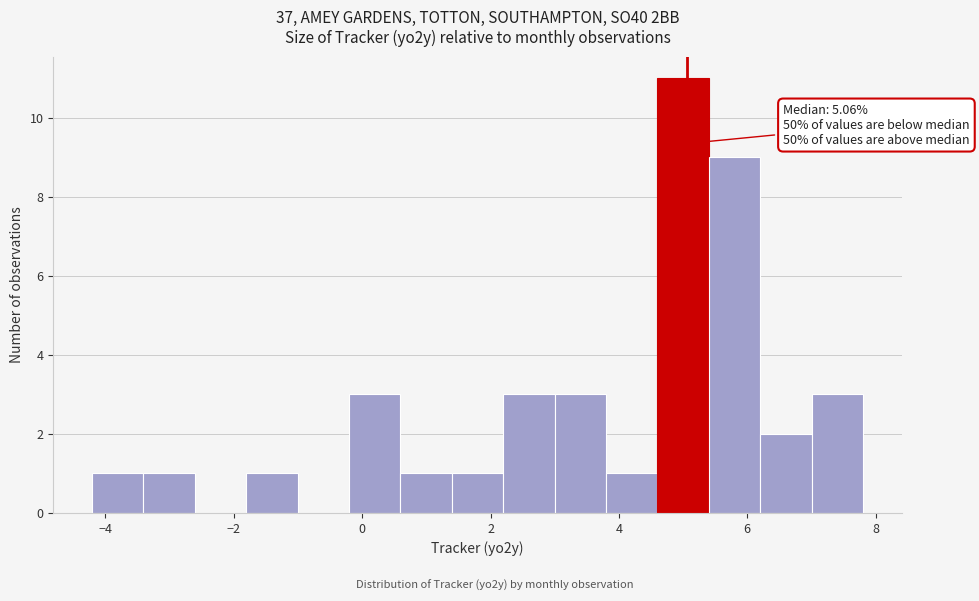

Over which range of the x-axis is the bar tallest?

4.6 to 5.4